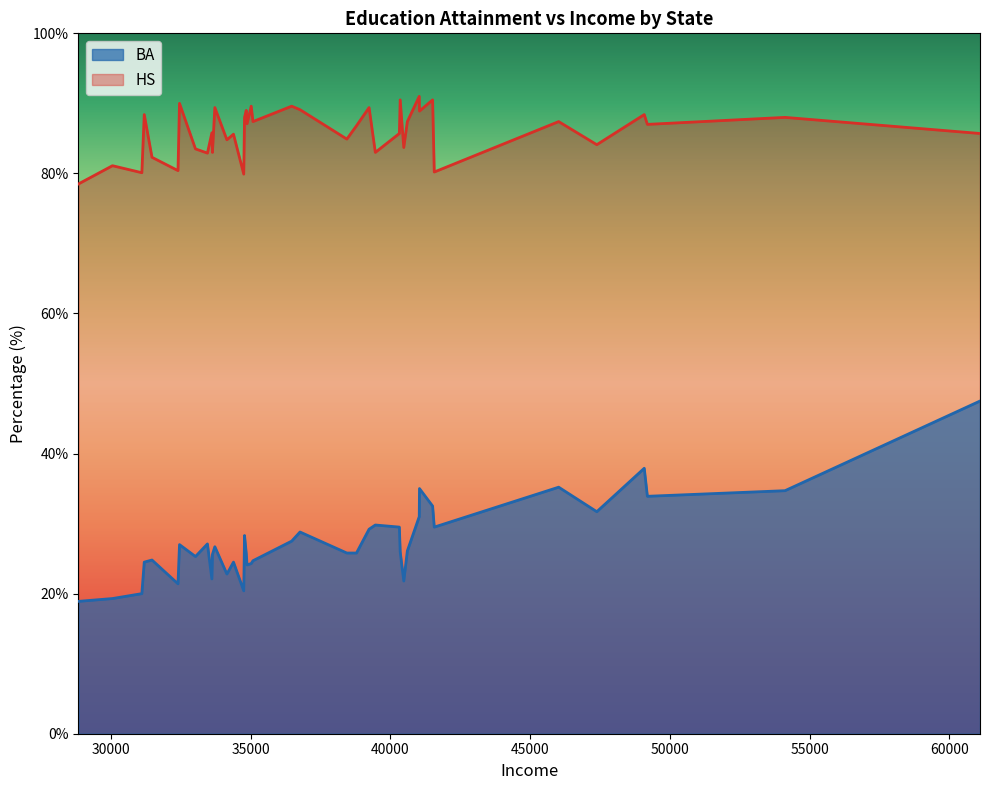

Does the chart display data point markers on the line(s)?

No